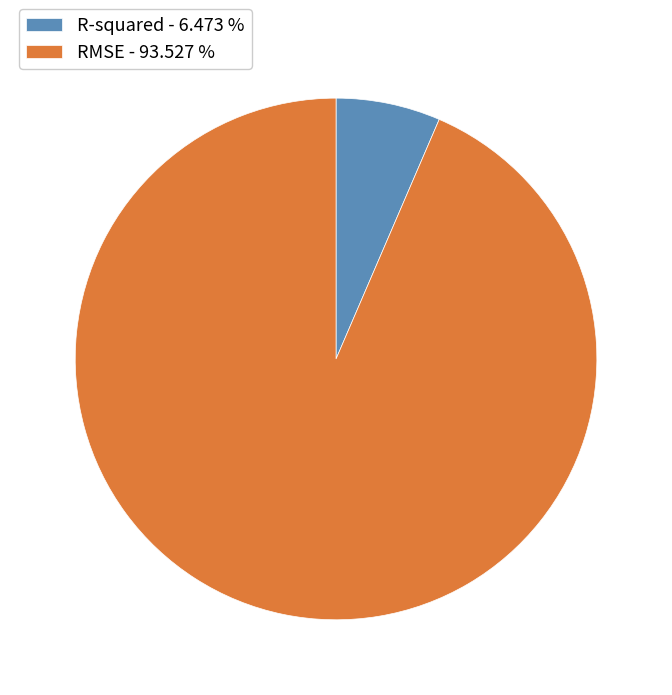

Between RMSE and R-squared, which is larger?

RMSE